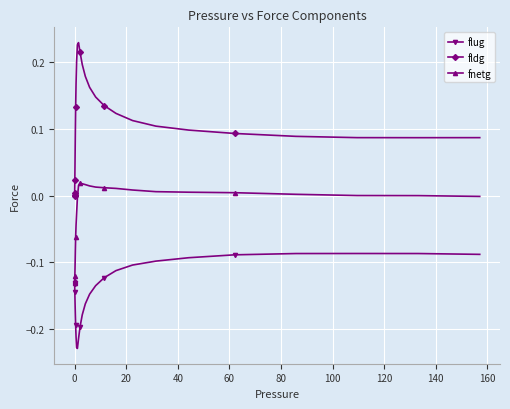

List the series in order of their overall mean, highest first.

fldg, fnetg, flug